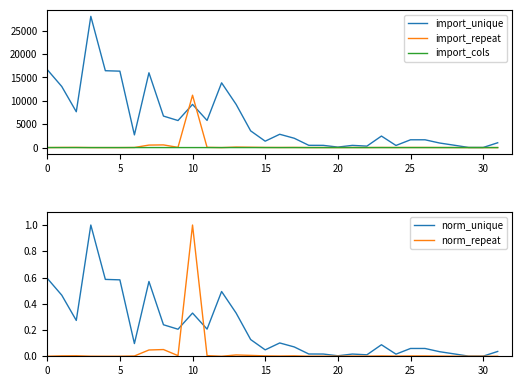

What is the greatest value displayed?

28069.0